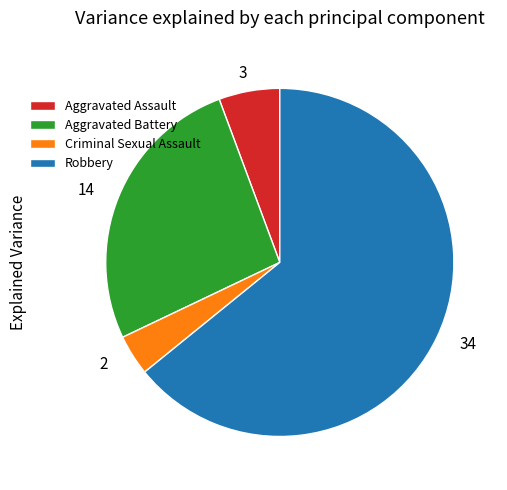

What is the smallest slice in the pie chart?

Criminal Sexual Assault